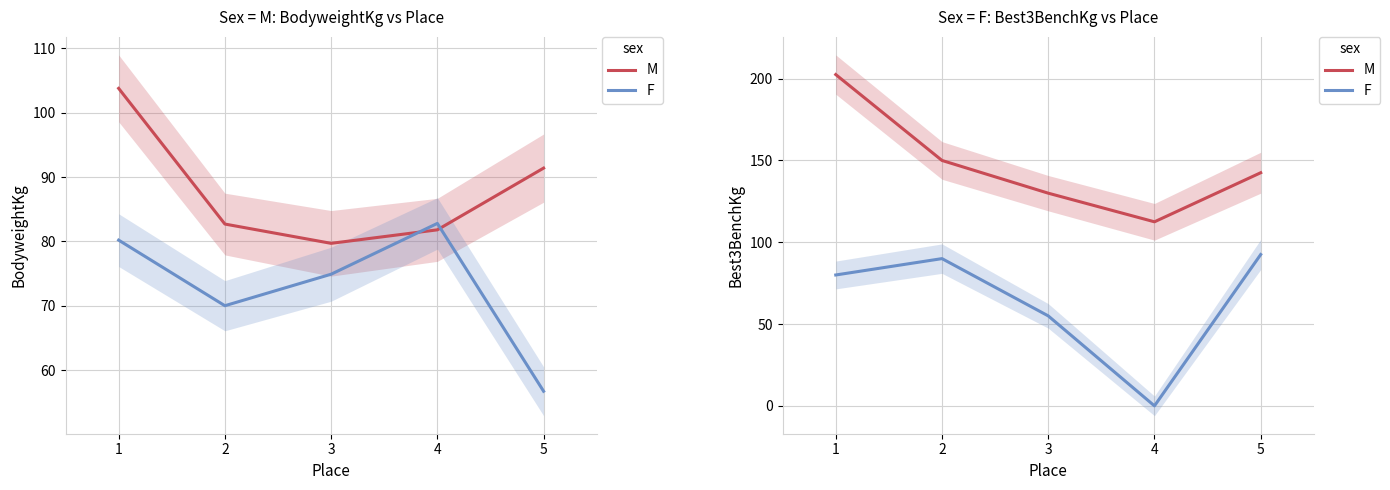

True or false: M and F cross at least once.

False